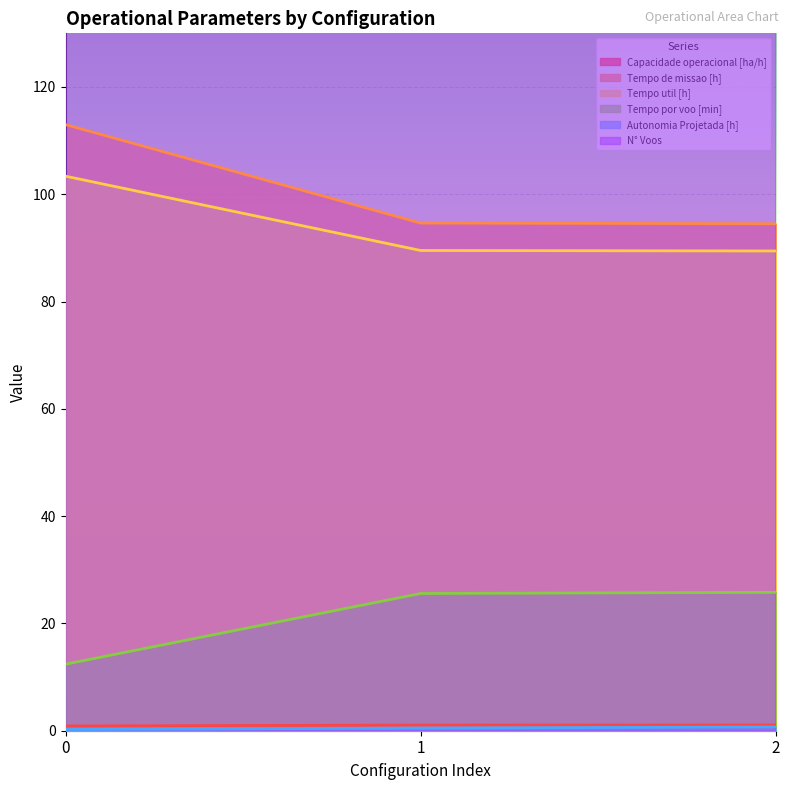

At which label is N° Voos closest to 354?

1